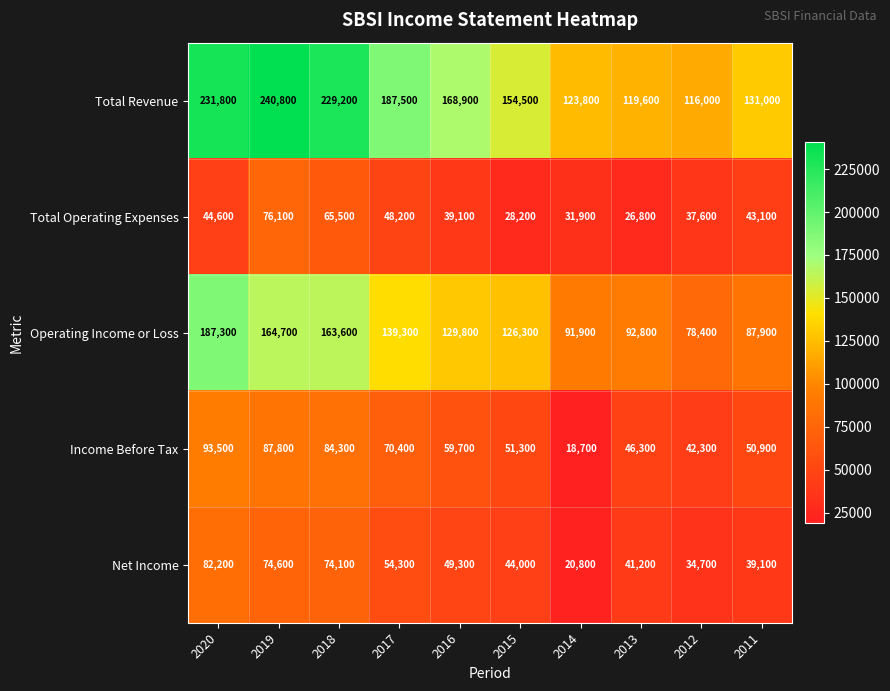

Count the number of data series in this chart.

5